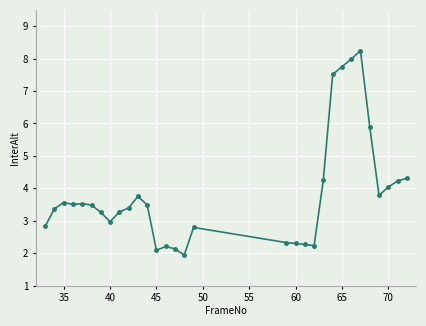

How many lines are shown in the chart?

1